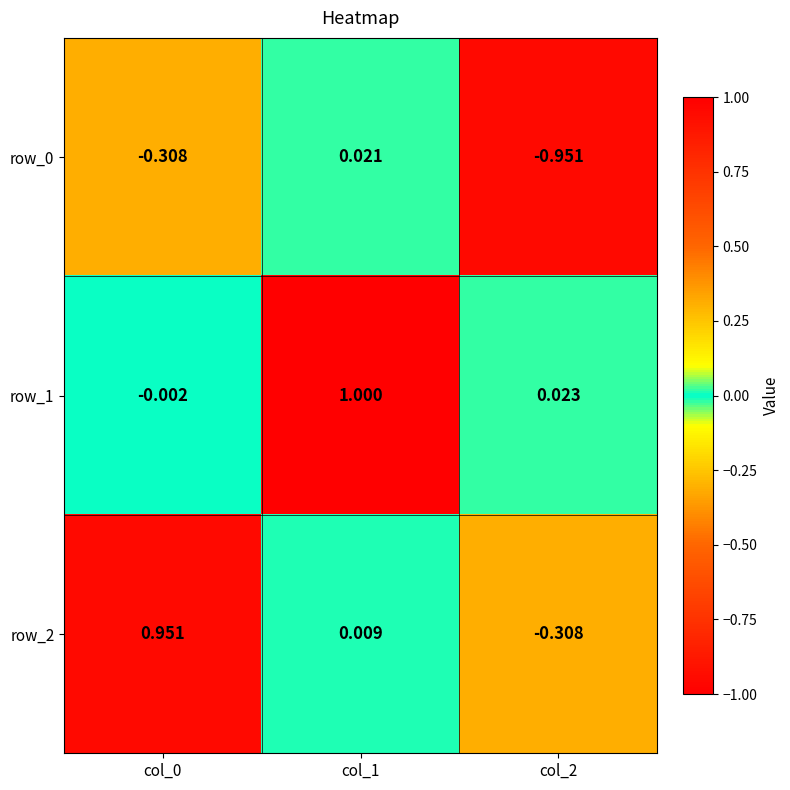

Is the value of row_1 at col_1 greater than the value of row_2 at col_0?

Yes